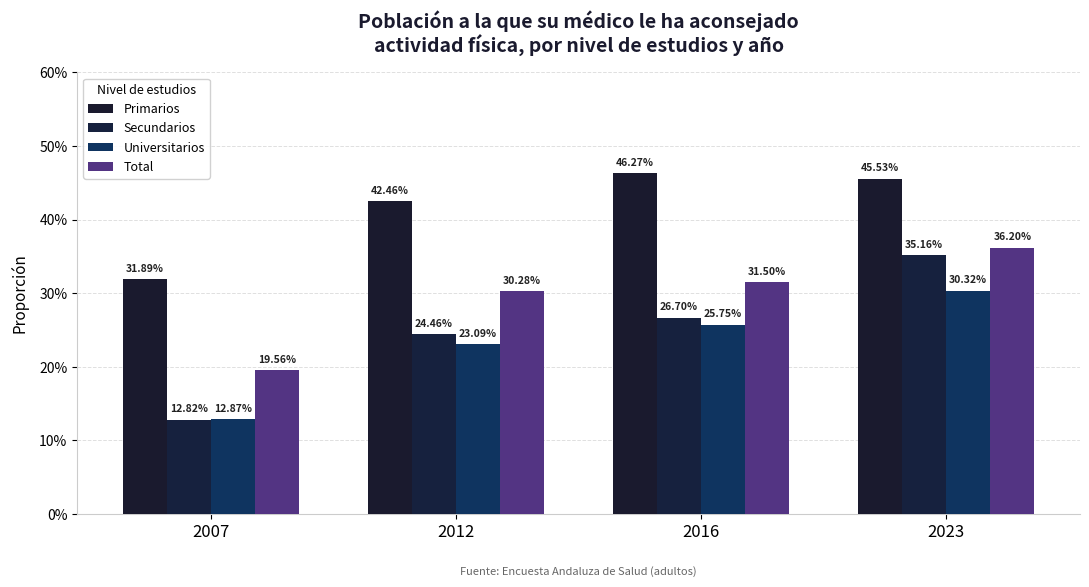

Are the bars horizontal?

No